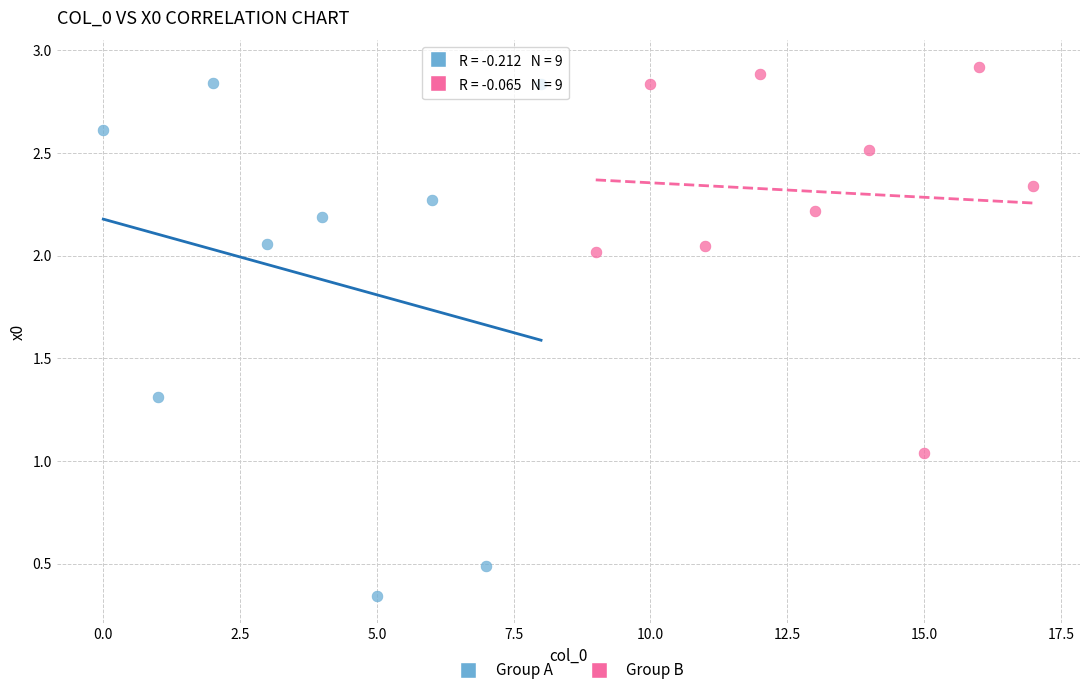

Which series has the widest spread of Y values?

Group A